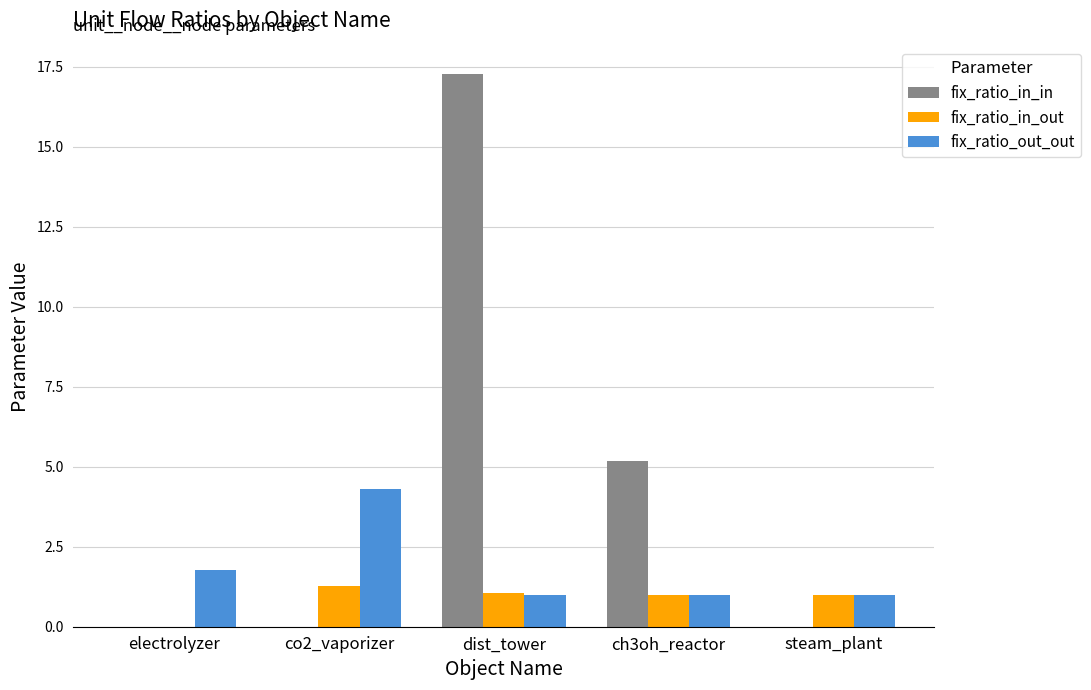

Is the value of fix_ratio_in_out at ch3oh_reactor greater than the value of fix_ratio_in_in at dist_tower?

No